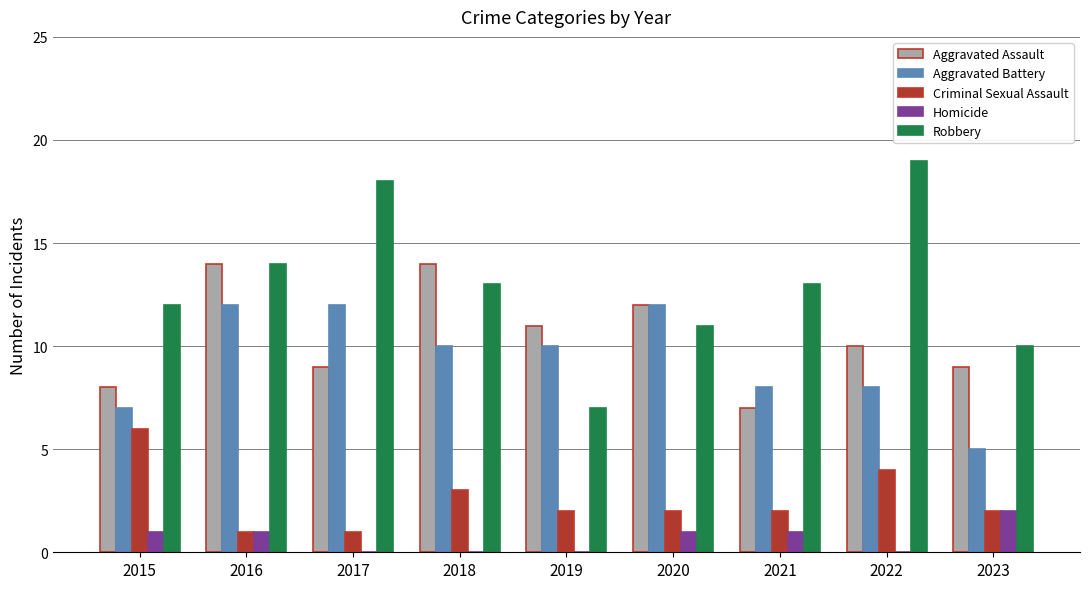

Is it true that Aggravated Battery equals 10 at 2018?

True